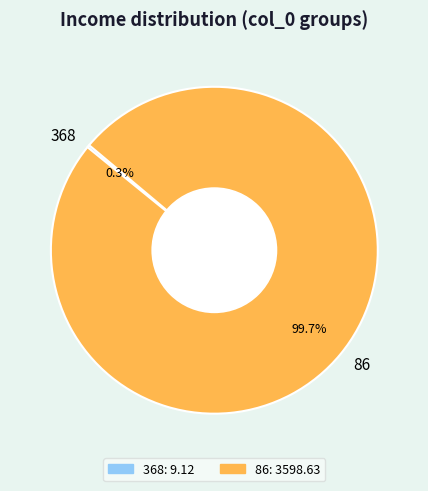

What is the largest slice in the pie chart?

86